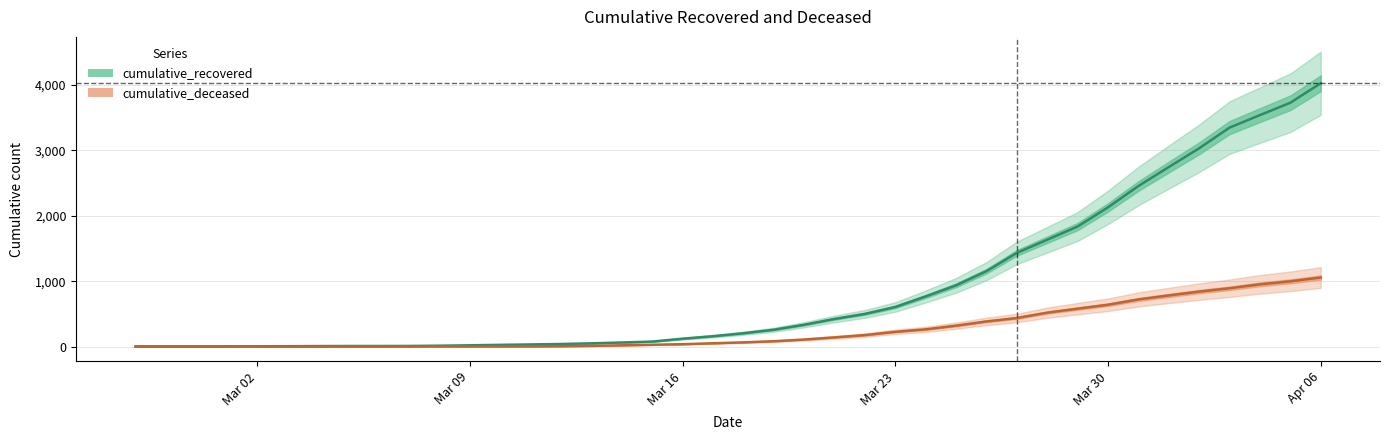

How many positive values does the cumulative_deceased series have?

31